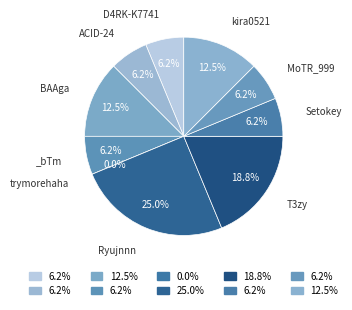

To the nearest percent, what percentage of the pie is MoTR_999?

6%